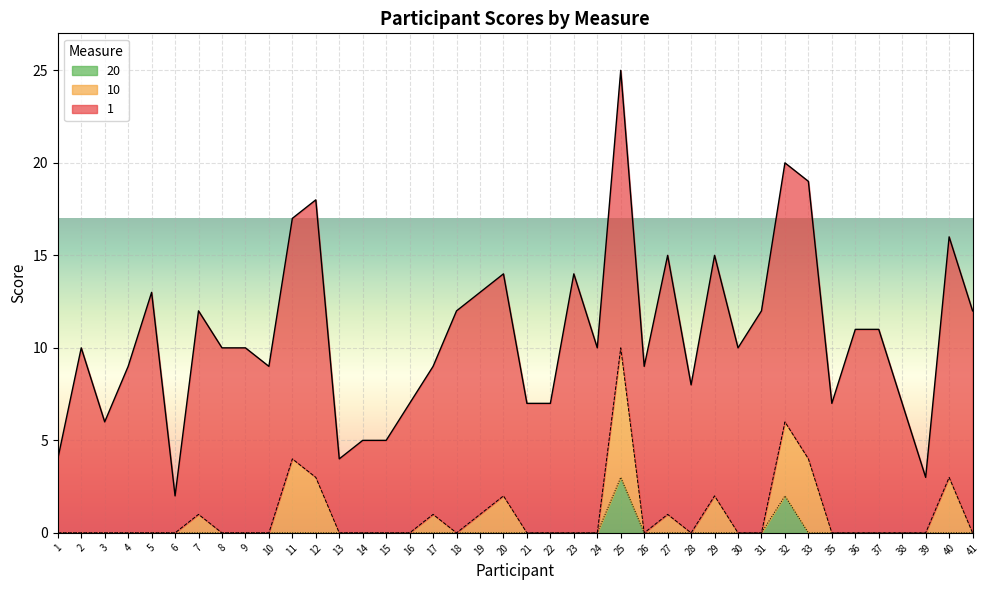

At which category is the sum across all series the highest?

25